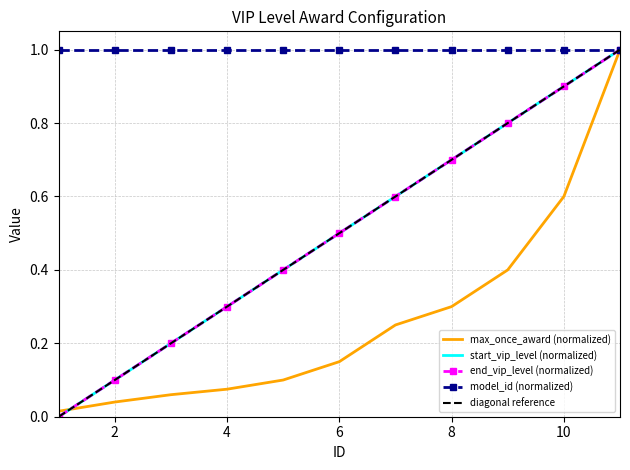

Is it true that max_once_award equals 0.3 at 10?

False